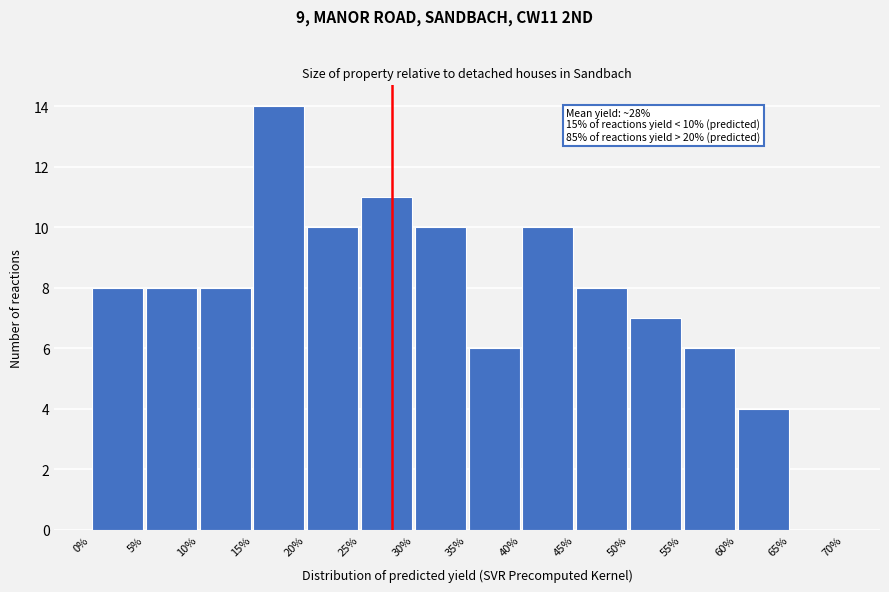

Which range on the x-axis has the tallest bar?

15% to 20%